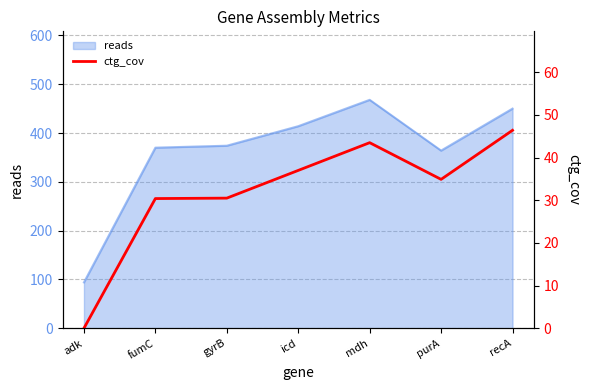

How many points are lower than both their immediate neighbors (excluding endpoints)?

1